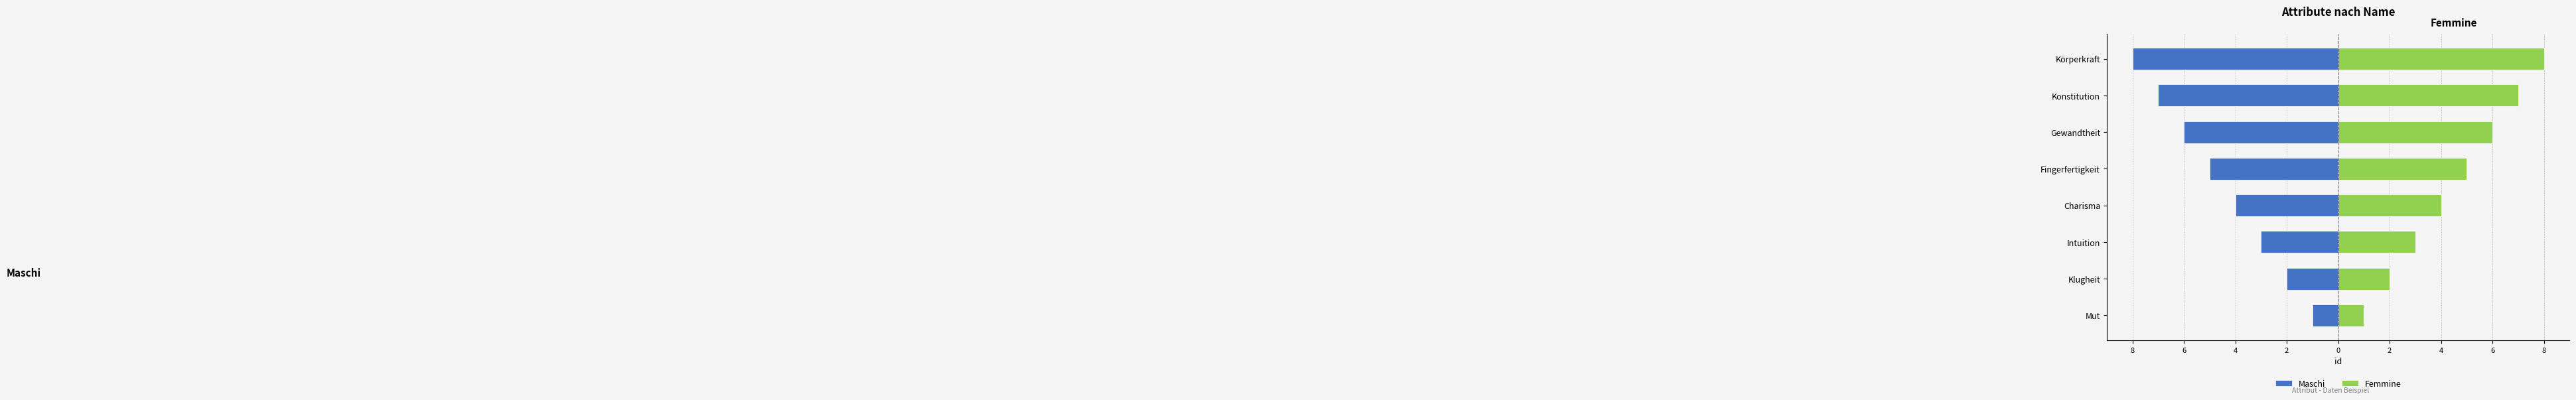

Read the Maschi value at Mut.

-1